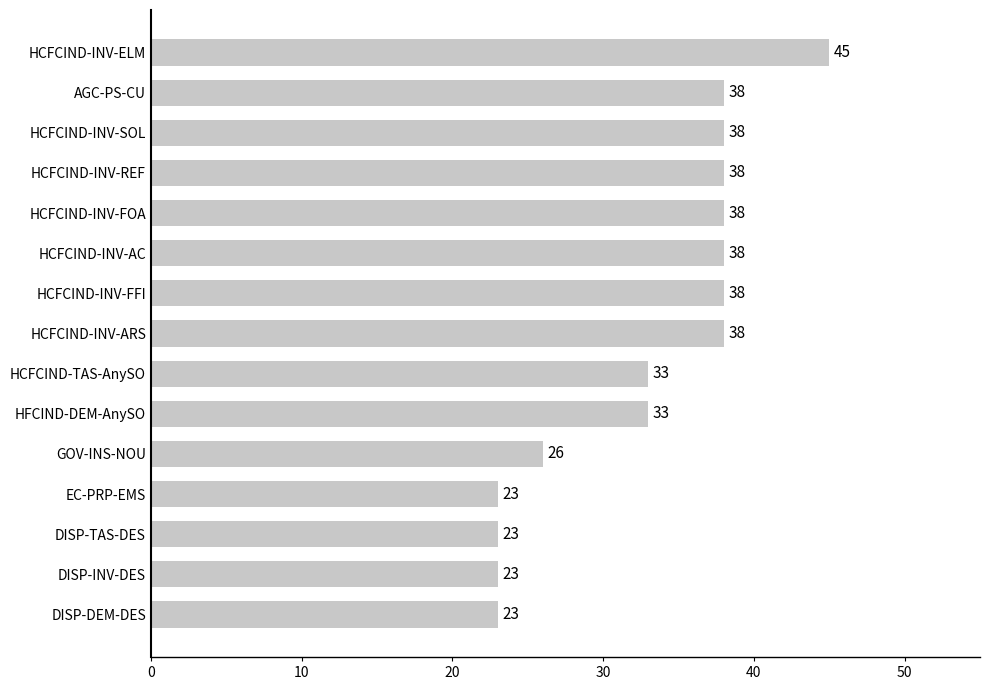

What is the difference between the maximum and minimum values?

22